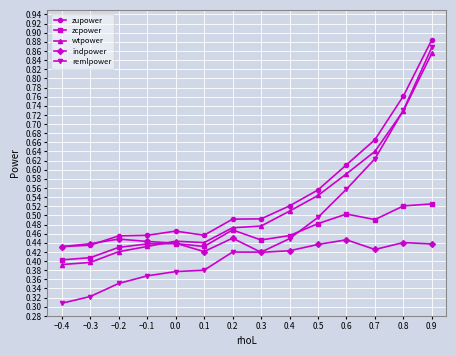

Which label corresponds to the smallest value in the chart?

−0.4